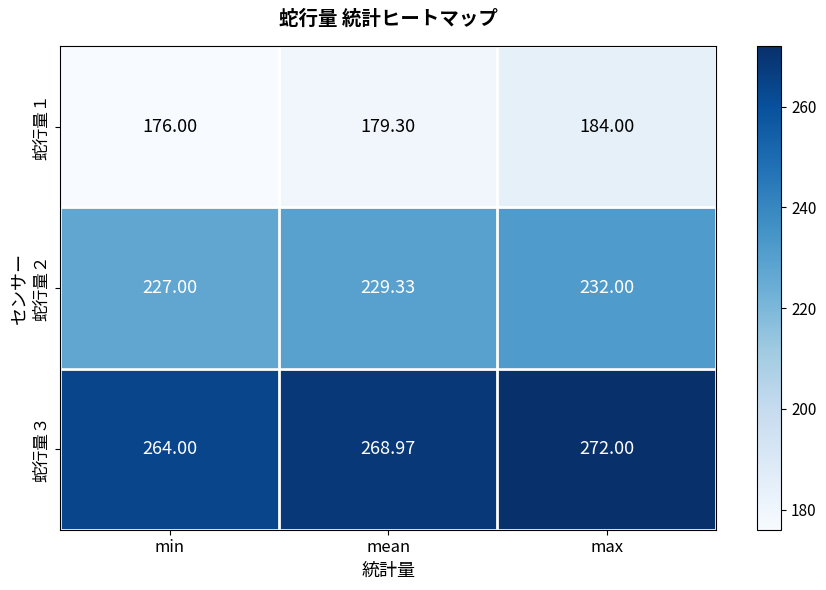

At which label is 蛇行量２ closest to 229?

mean